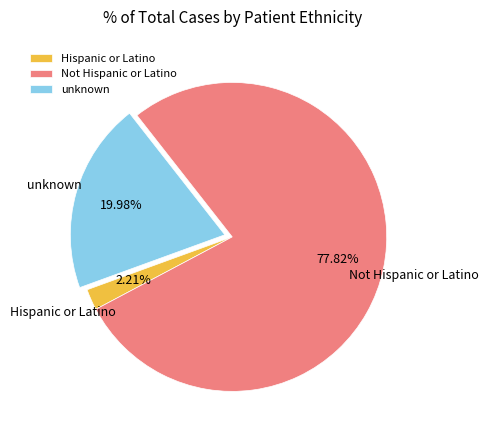

Which category has the smallest portion of the pie?

Hispanic or Latino